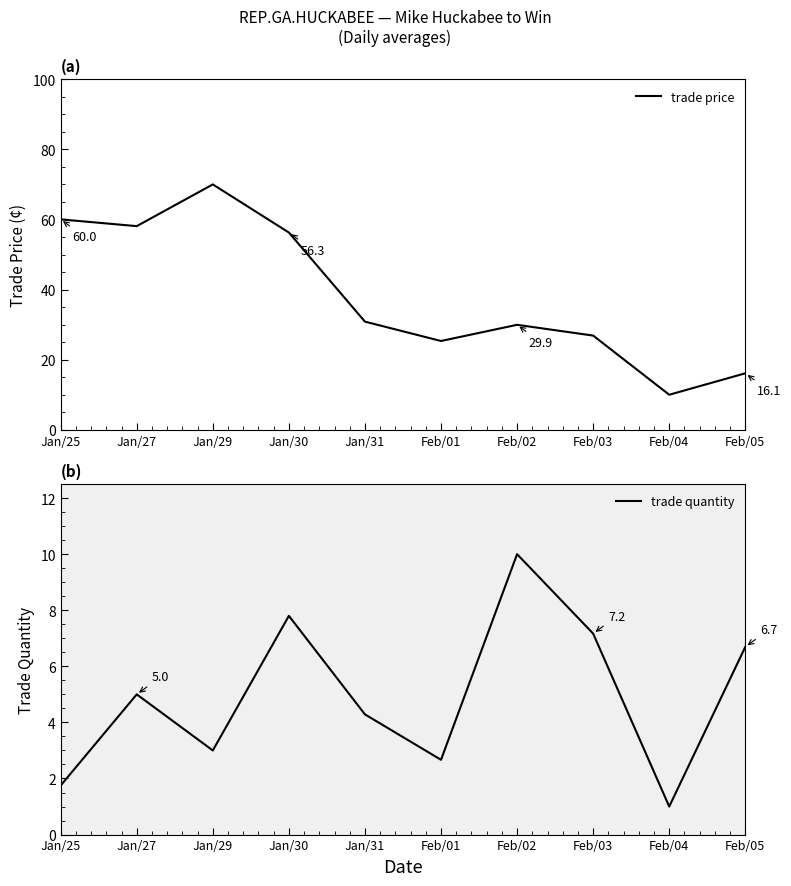

What is the approximate value of trade price at Jan/31?

30.9